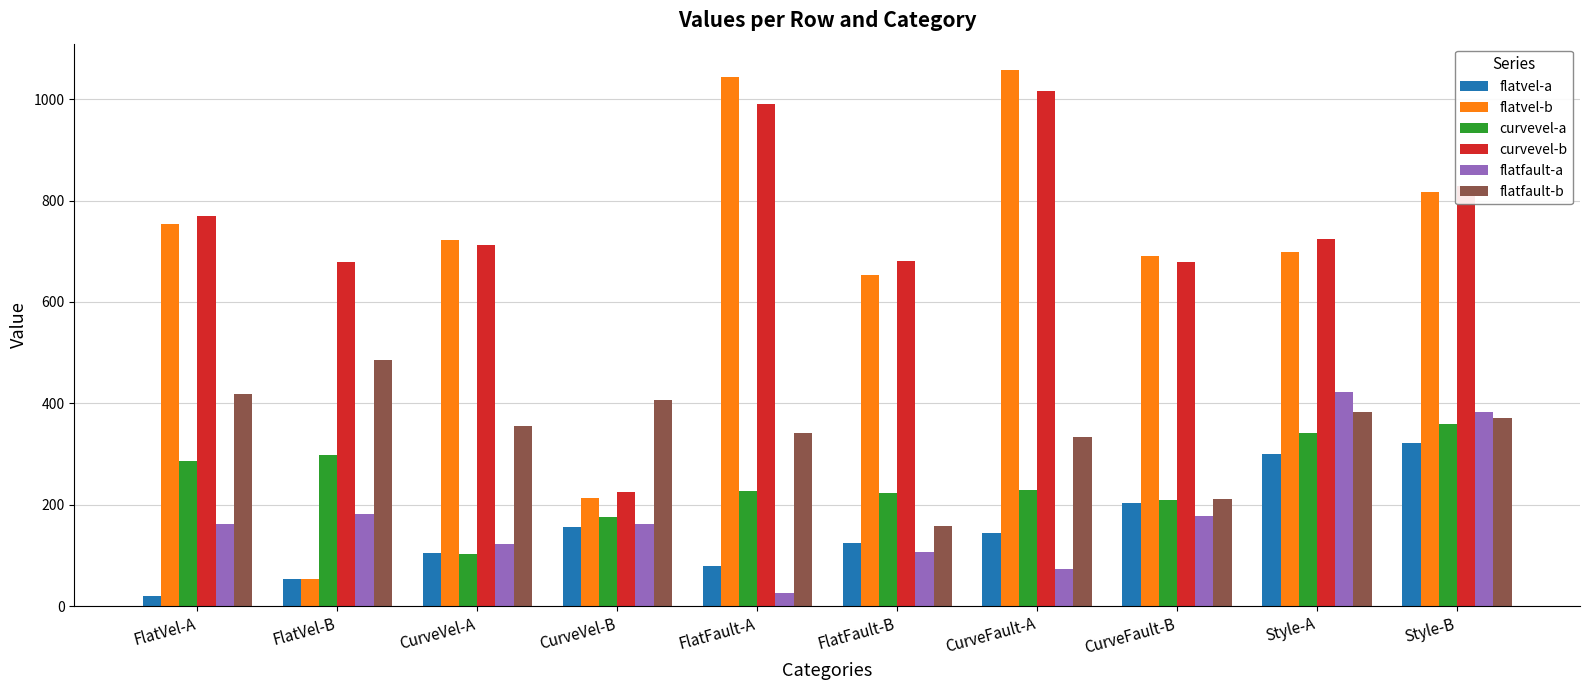

How many bars are there in each group?

6